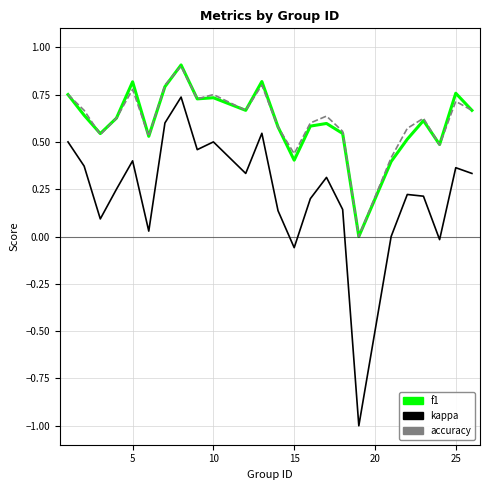

Which series has the widest spread of values?

kappa